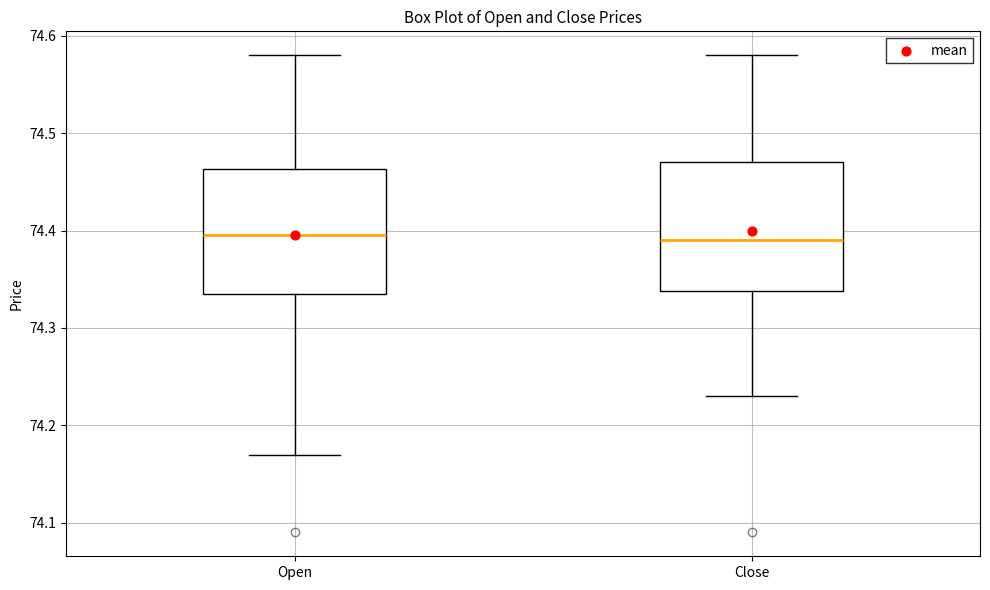

Reading left to right, read every box against the y-axis: the position of its median line, the range the box covers, and the ends of its whiskers. The values are not printed on the chart, so give them approximately, as read against the axis.

Open: median 74.40, box 74.34 to 74.46, whiskers 74.17 to 74.58
Close: median 74.39, box 74.34 to 74.47, whiskers 74.23 to 74.58